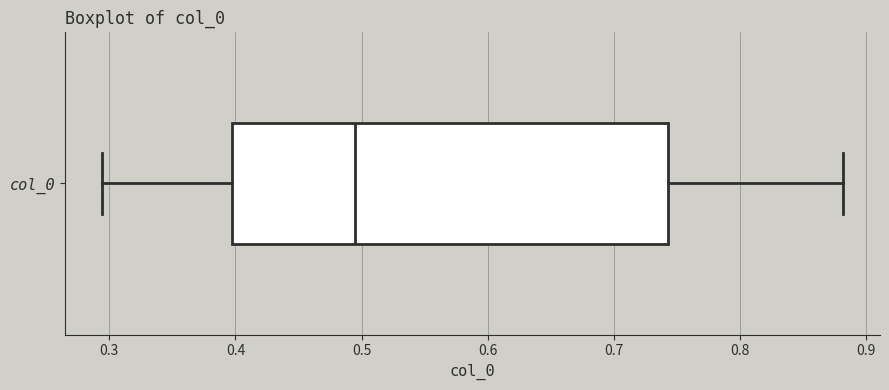

Read this box plot against the x-axis: the position of the median line, the range covered by the box, and the ends of both whiskers. The values are not printed on the chart, so give them approximately, as read against the axis.

median 0.50, box 0.40 to 0.74, whiskers 0.29 to 0.88